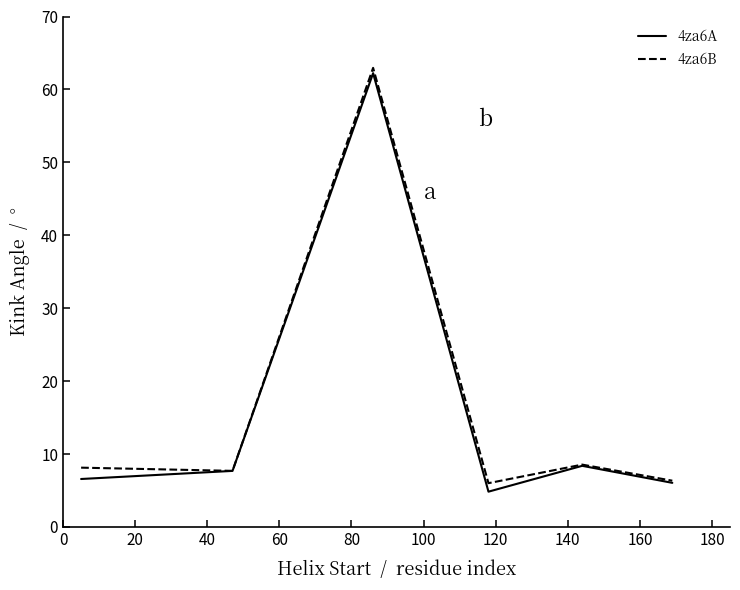

What is the lowest value of the 4za6A series?

4.8